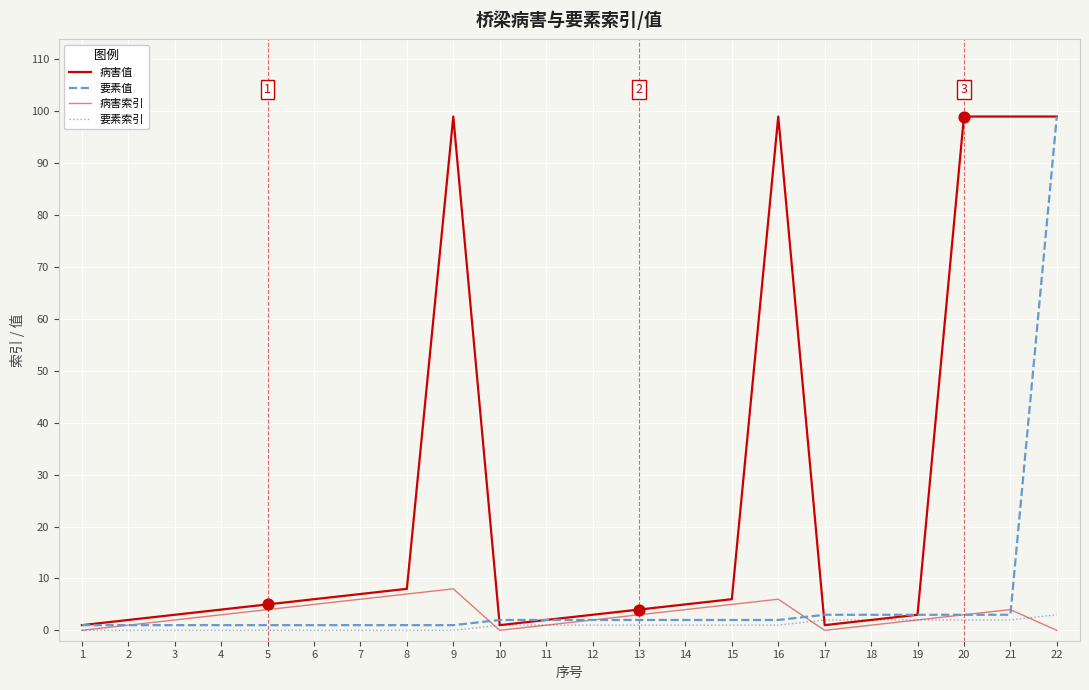

At how many categories does at least one series exceed 38?

5